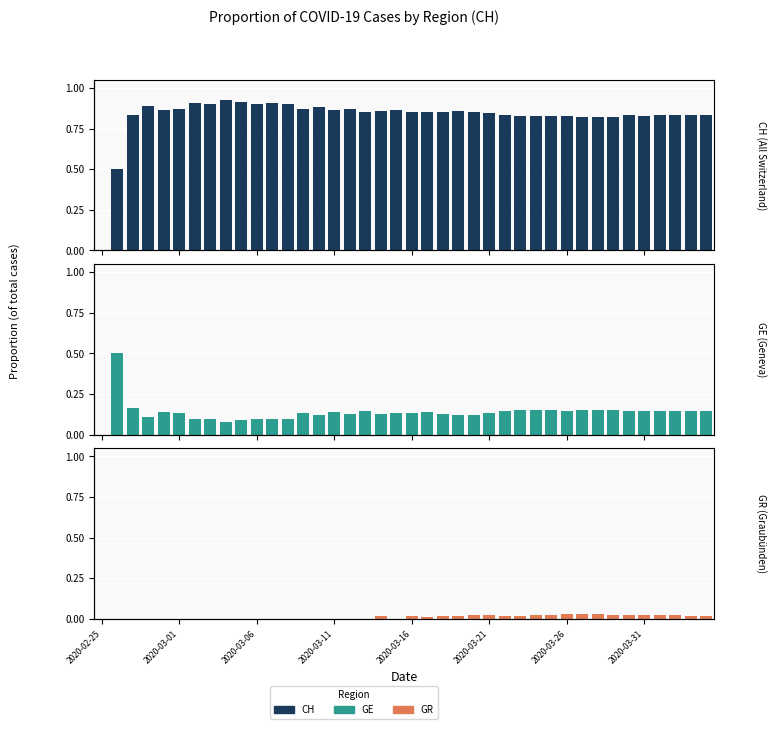

Where is GR nearest to the value 0?

2020-02-25